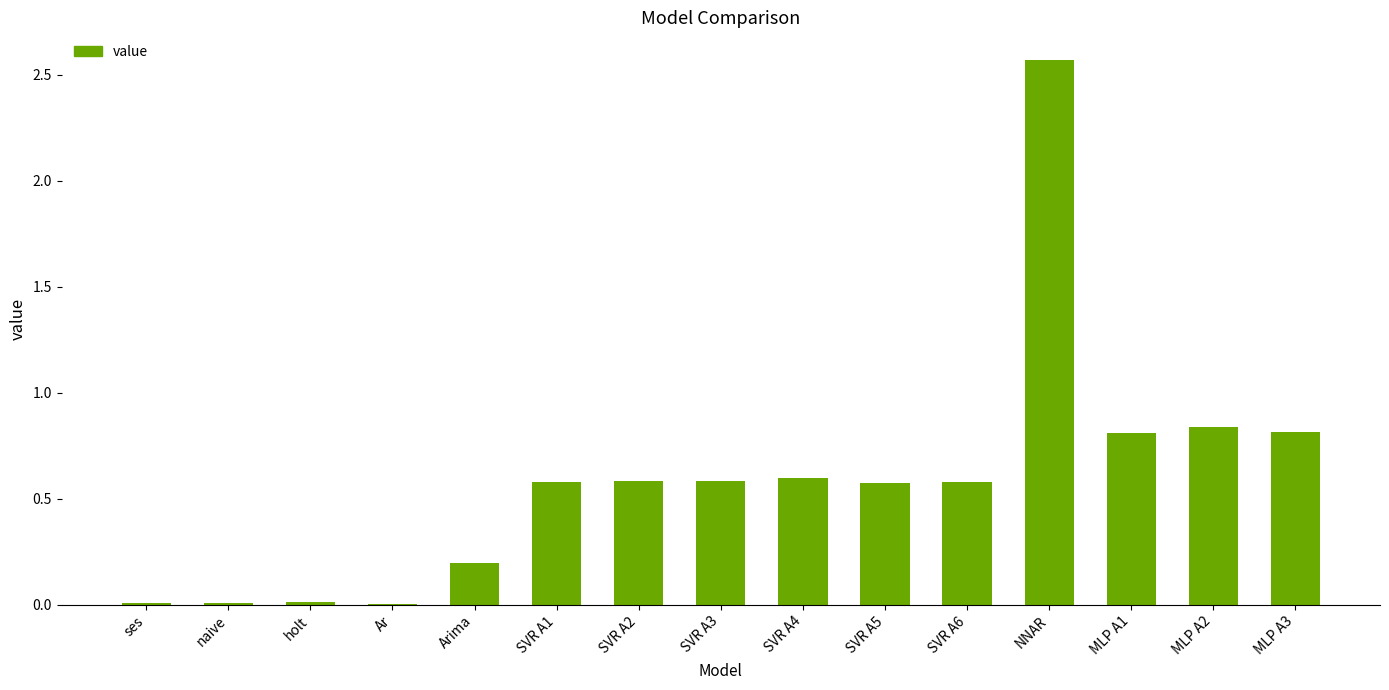

What is the sum of the values at MLP A1 and SVR A5?

1.4